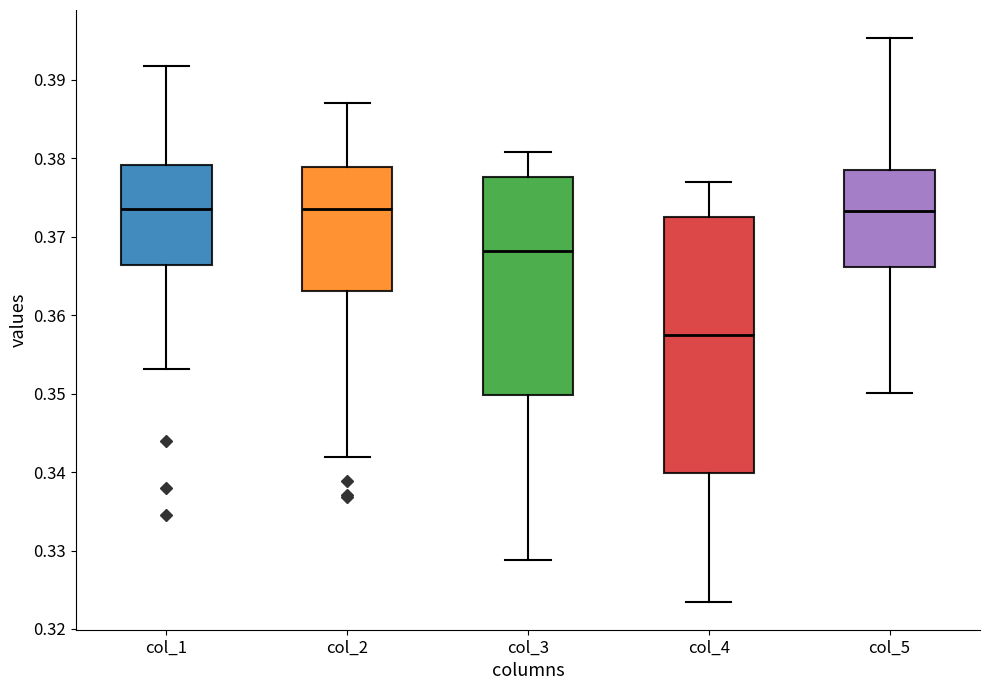

Where does the median line of the box for col_1 sit on the y-axis? The values are not printed on the chart, so give them approximately, as read against the axis.

0.374